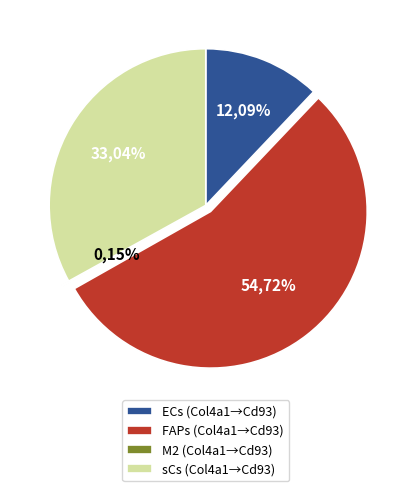

Rank the categories by value from highest to lowest.

FAPs, sCs, ECs, M2